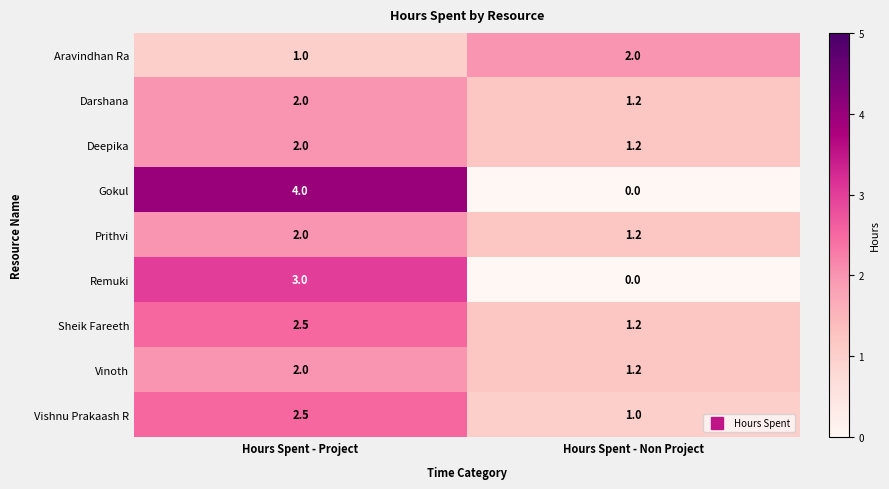

What is the approximate value of Prithvi at Hours Spent - Non Project?

1.2